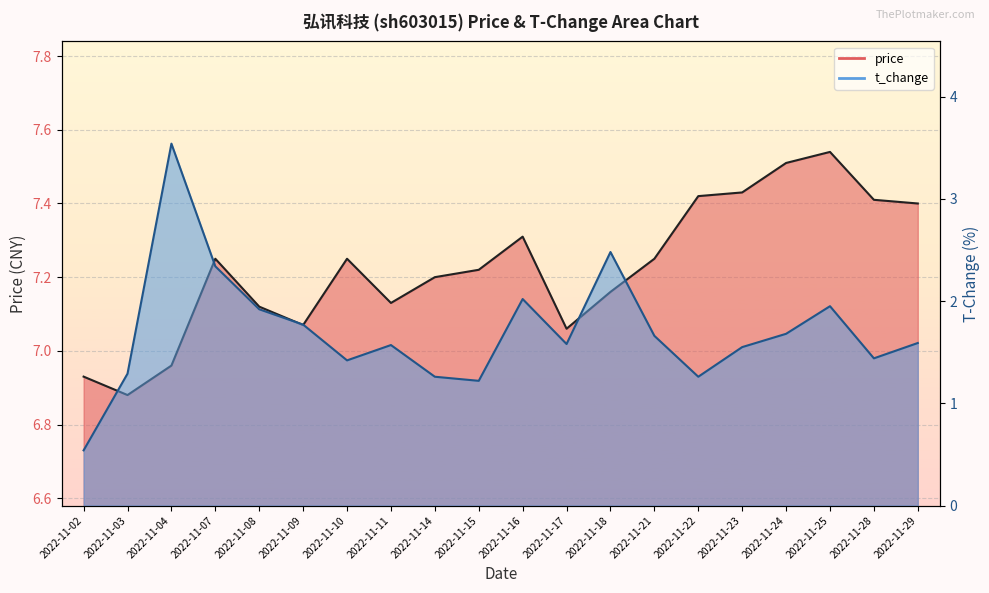

What is the maximum value shown in the chart?

7.5